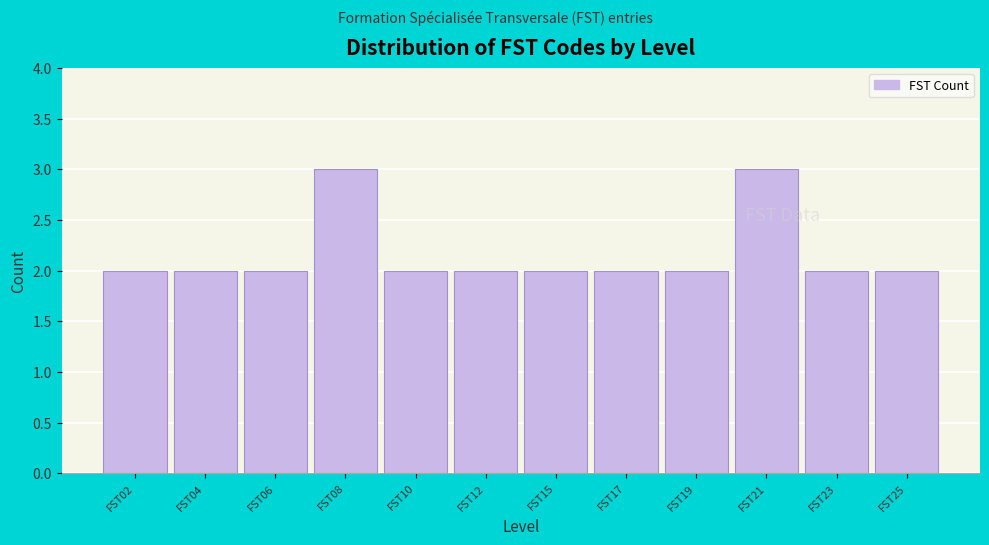

Reading left to right, extract all data points from this chart.

FST02=2	FST04=2	FST06=2	FST08=3	FST10=2	FST12=2	FST15=2	FST17=2	FST19=2	FST21=3	FST23=2	FST25=2